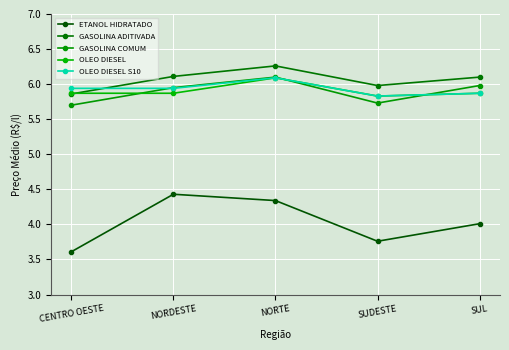

Does the chart have visible grid lines?

Yes